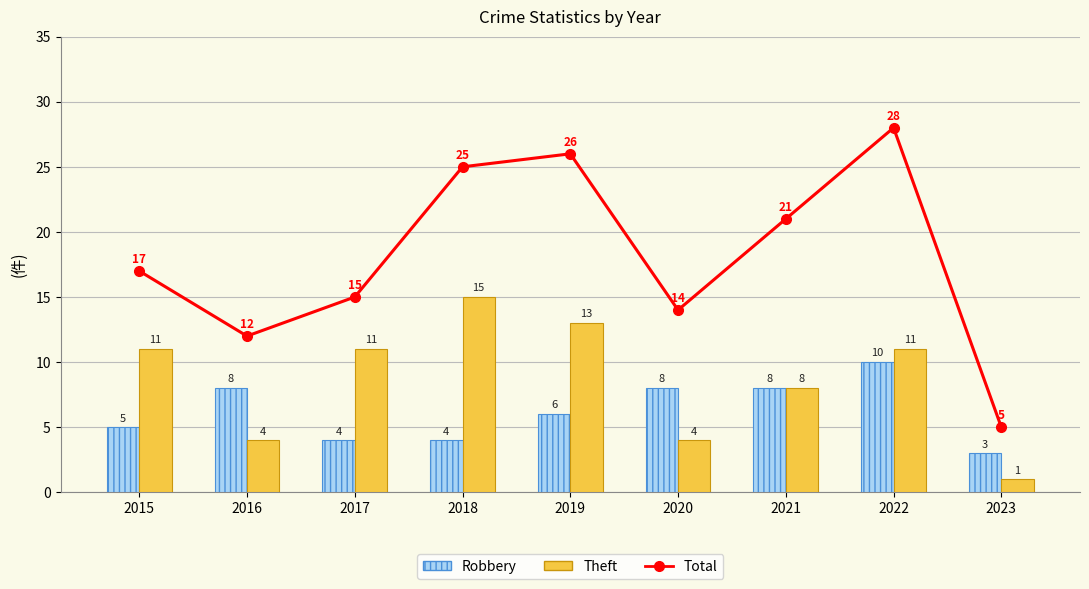

Where is Theft nearest to the value 8?

2021